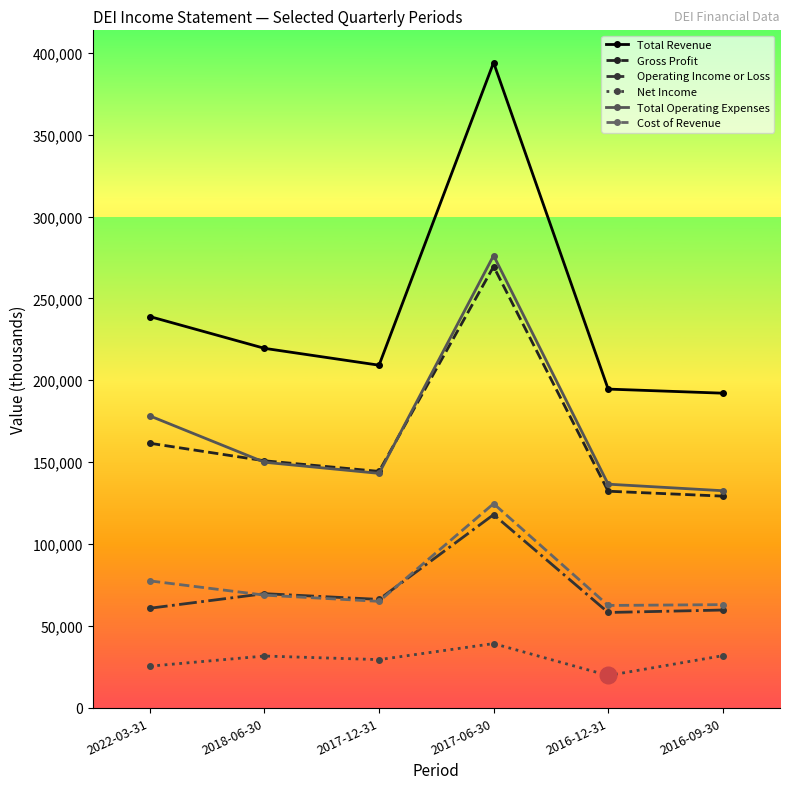

How many lines are shown in the chart?

6